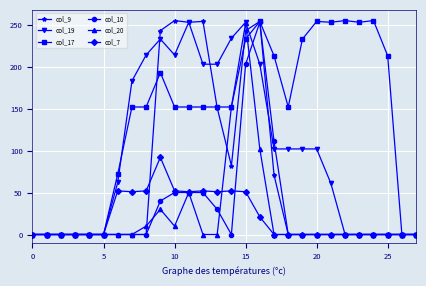

What is the difference between the maximum and minimum values in the col_17 series?

255